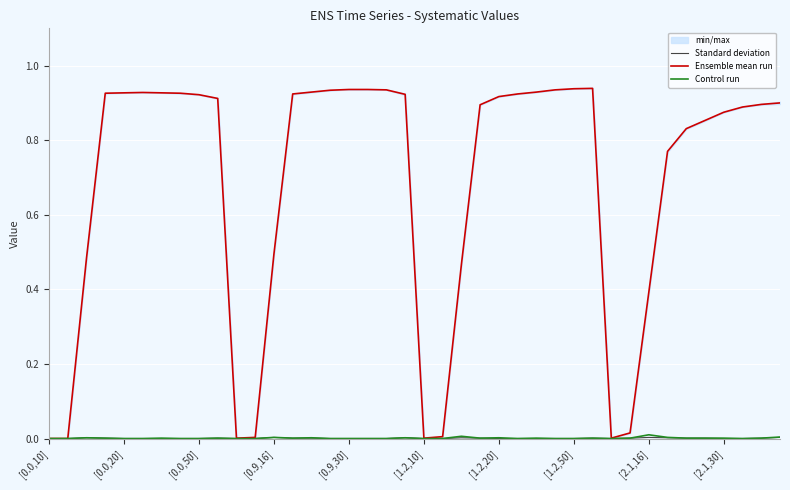

What is the label of the 20th point from the left?

19